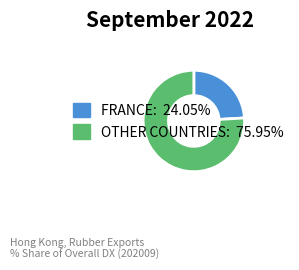

Approximately how many times larger is the value at FRANCE: 24.05% compared to OTHER COUNTRIES: 75.95%?

0.3